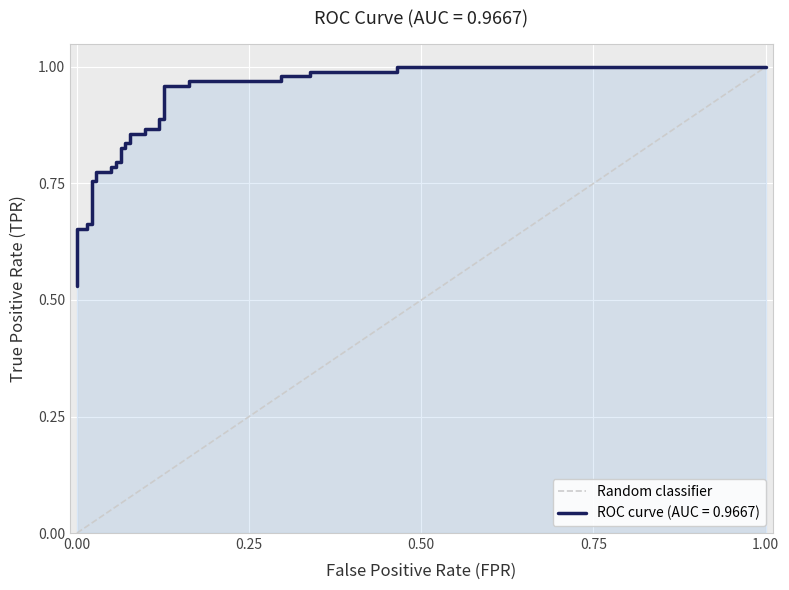

Is it true that the value at 1.00 is 0?

False